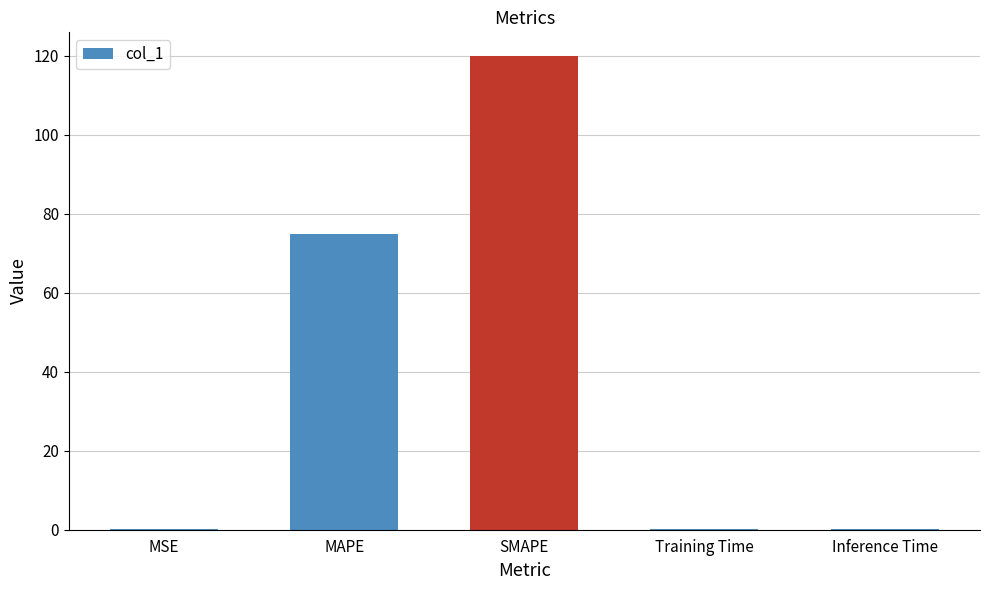

True or false: the data shows 0.2 at MSE.

True